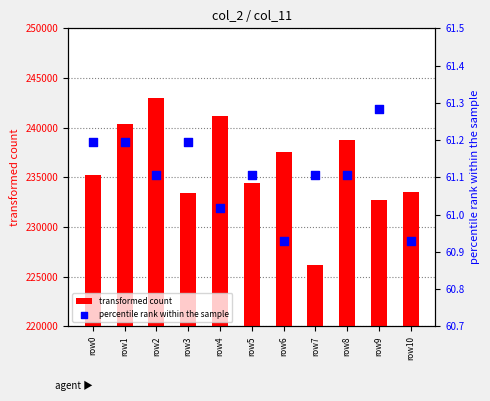

Is the value of transformed count at row7 greater than the value of percentile rank within the sample at row9?

Yes